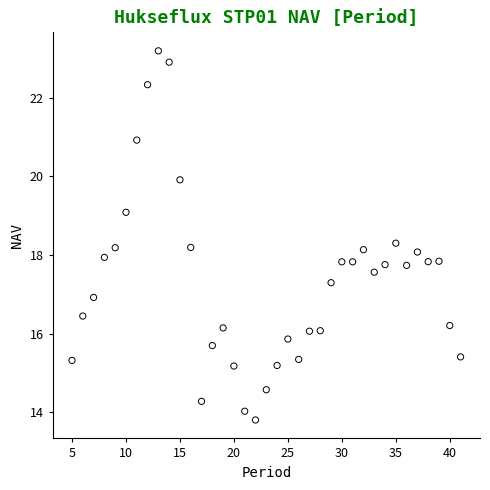

What is the range of Y values (max minus min)?

9.4